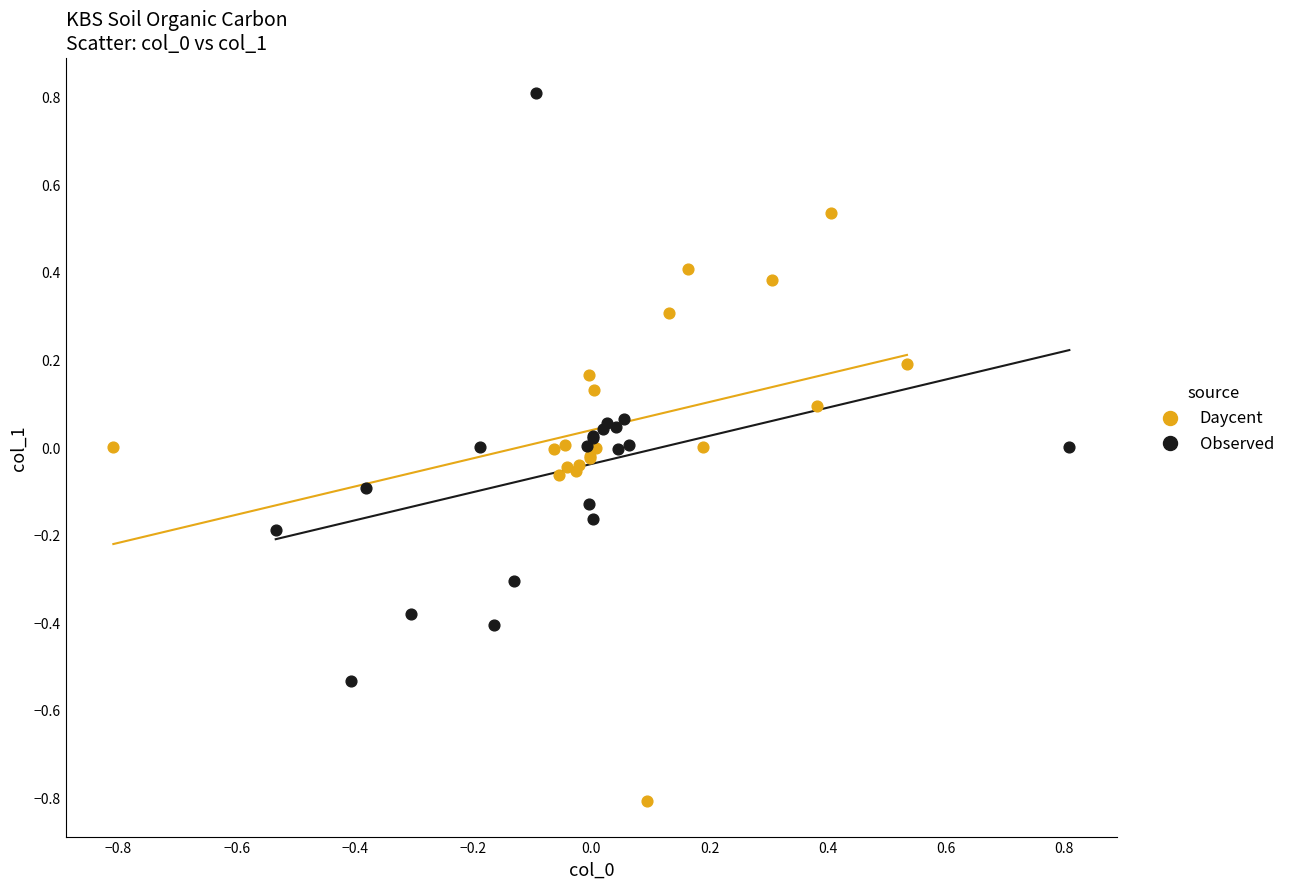

Which series contains the lowest Y value?

Daycent